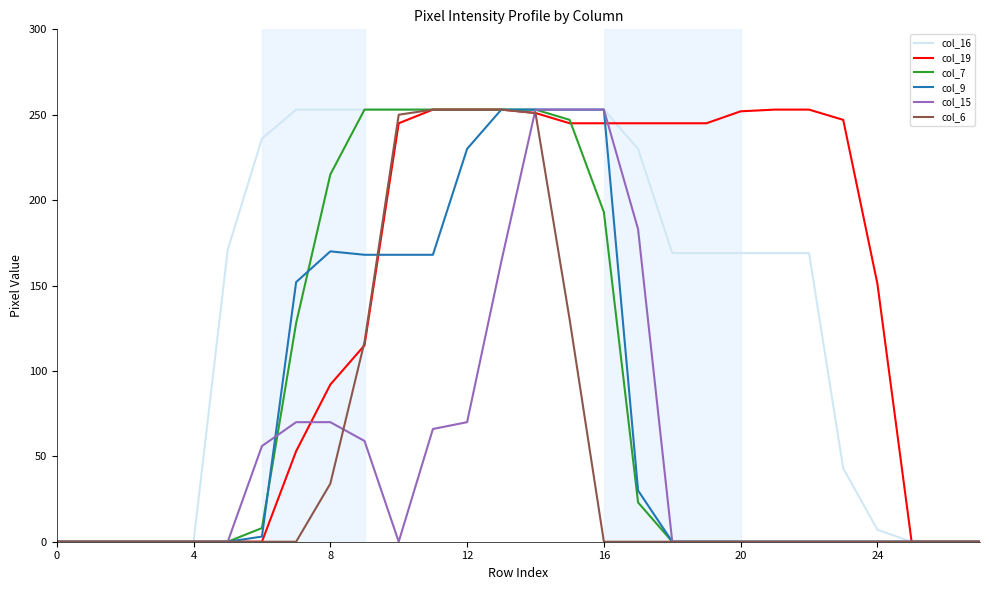

What is the label of the 12th point from the left?

11